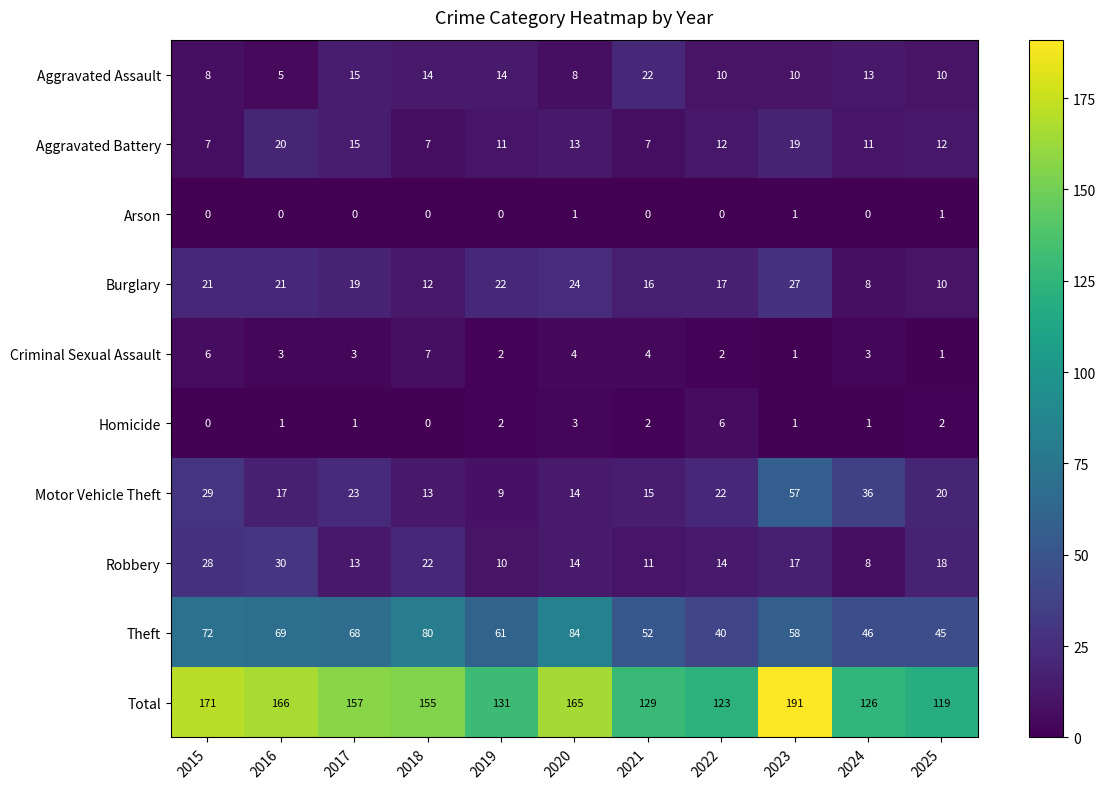

What is the sum of the Robbery values at 2024 and 2020?

22